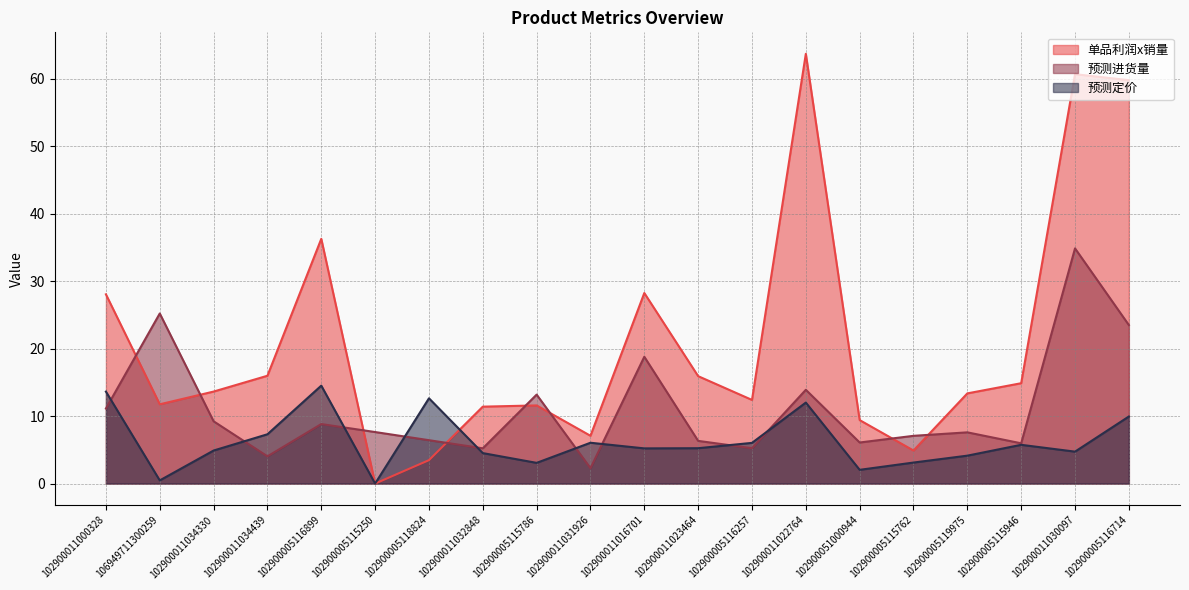

What is the label of the 5th point from the right?

102900005115762